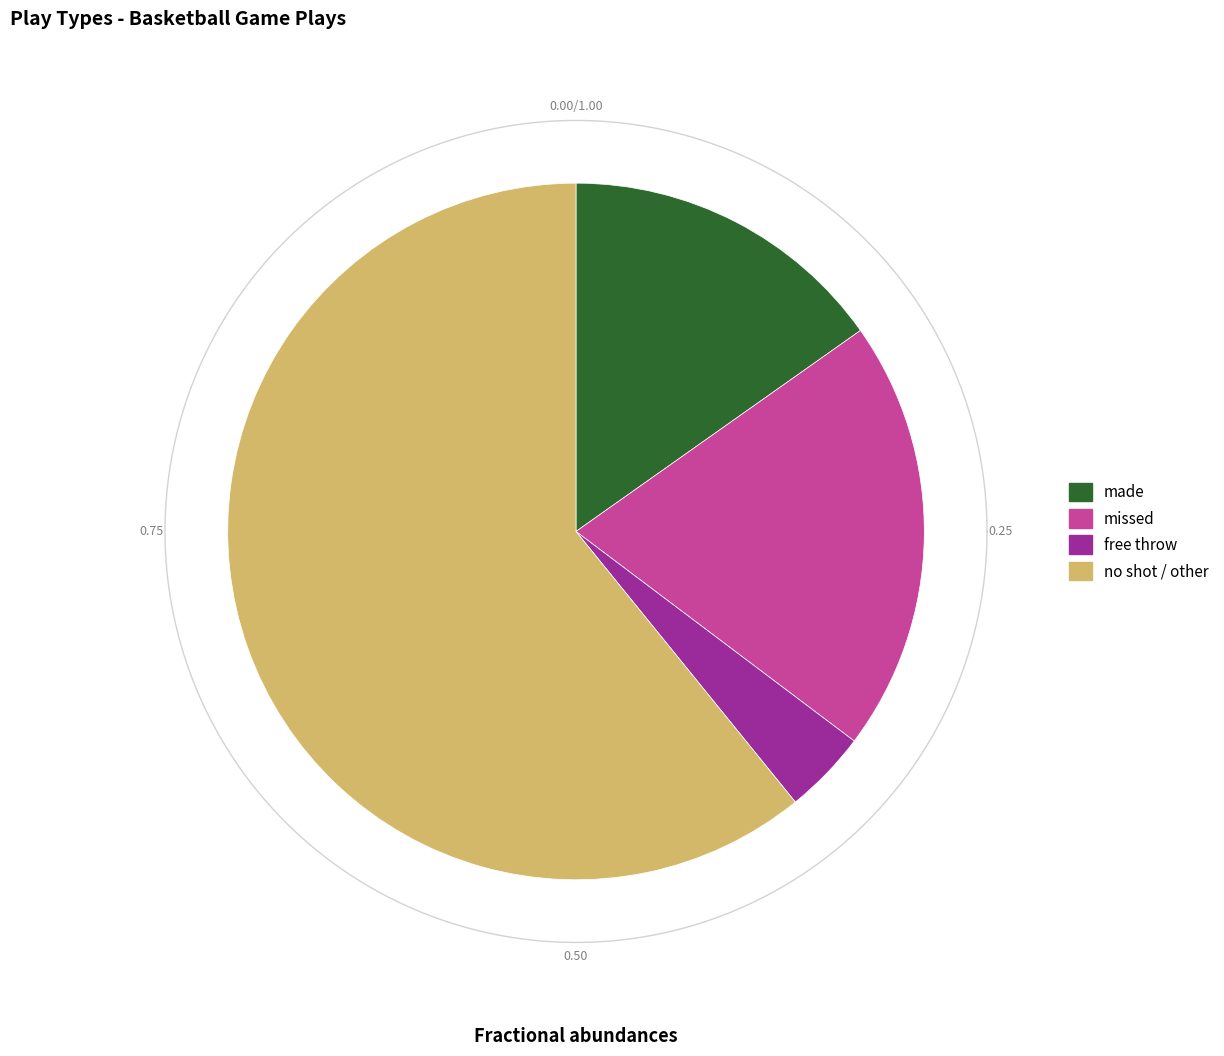

Rank the categories by value from lowest to highest.

free_throw_made, made, missed, NA